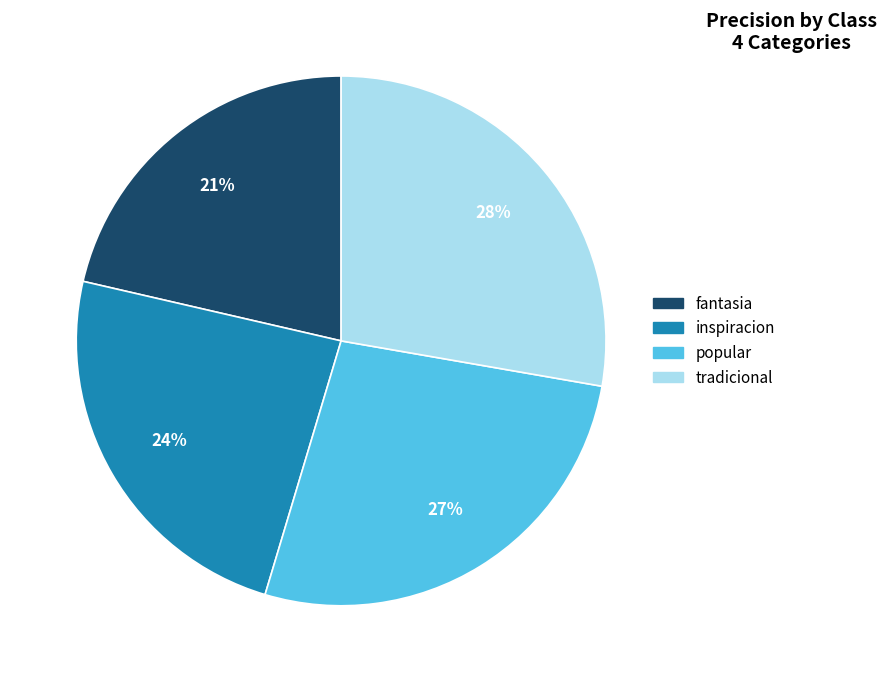

Which slice is the largest?

tradicional